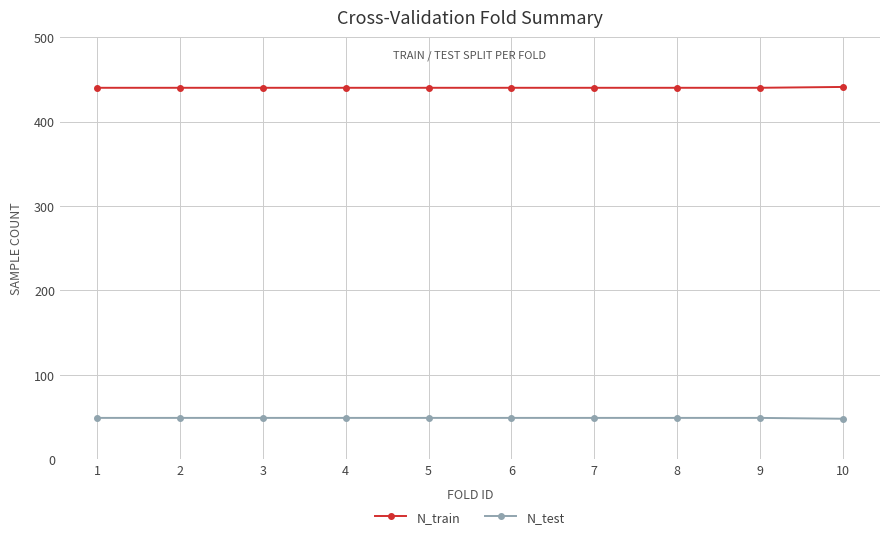

How many series are shown in this chart?

2